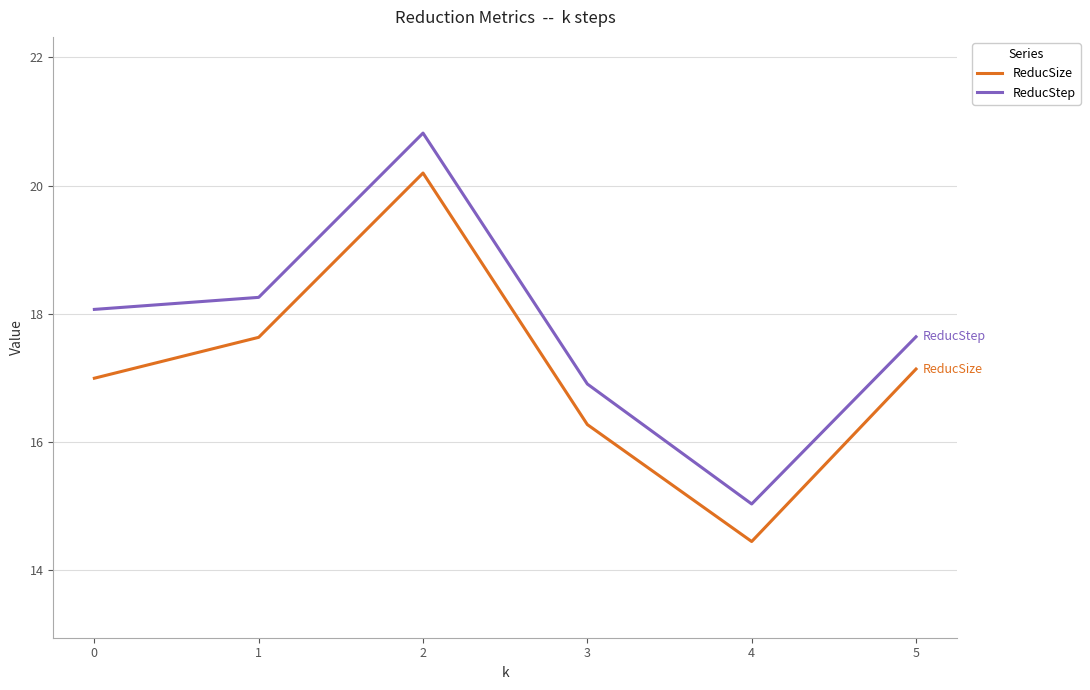

Rank the series at 3 from highest to lowest value.

ReducStep, ReducSize